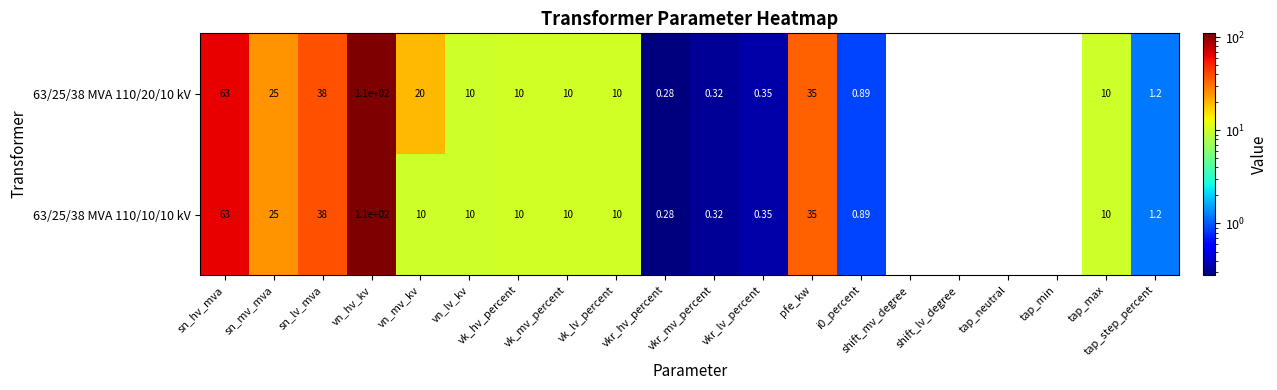

Where is 63/25/38 MVA 110/10/10 kV nearest to the value 55?

sn_hv_mva